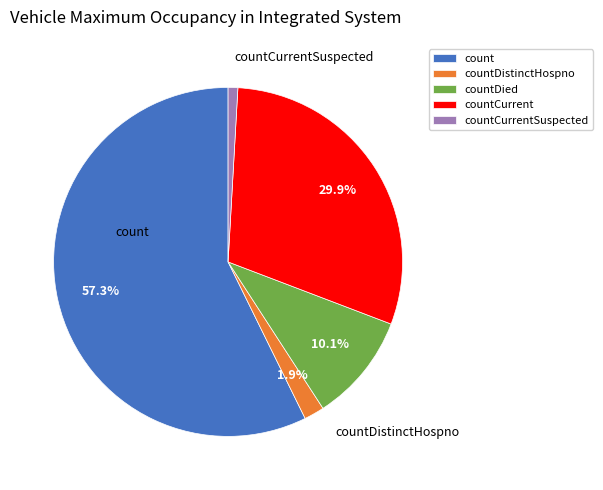

What is the largest slice in the pie chart?

count